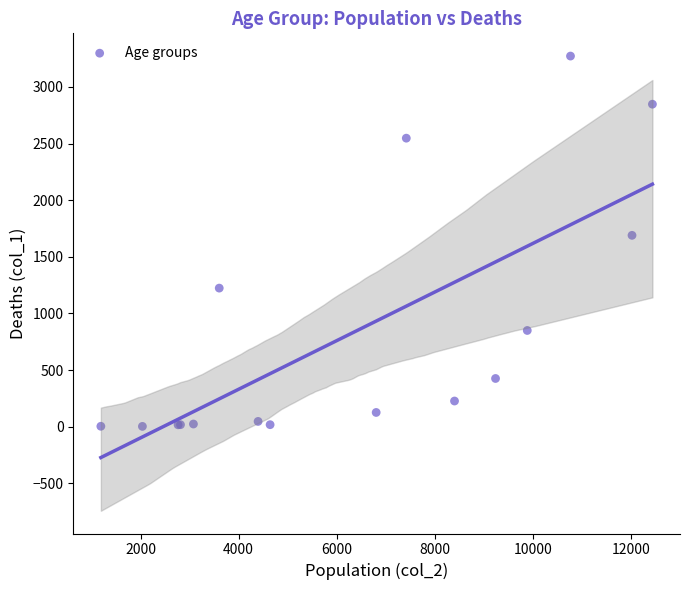

What Y value in the scatter plot is closest to 1638?

1690